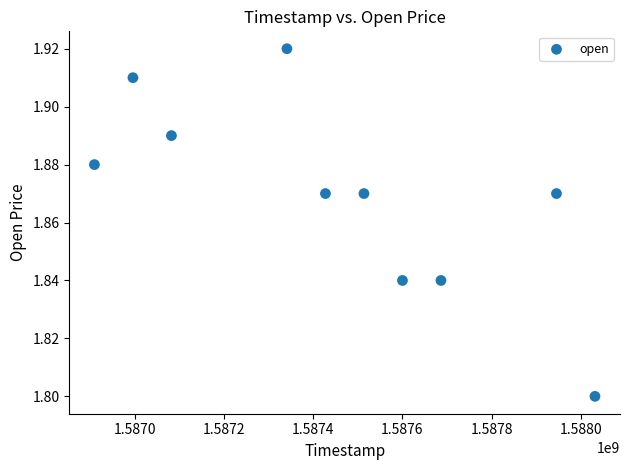

What is the average X value?

1587453120.0